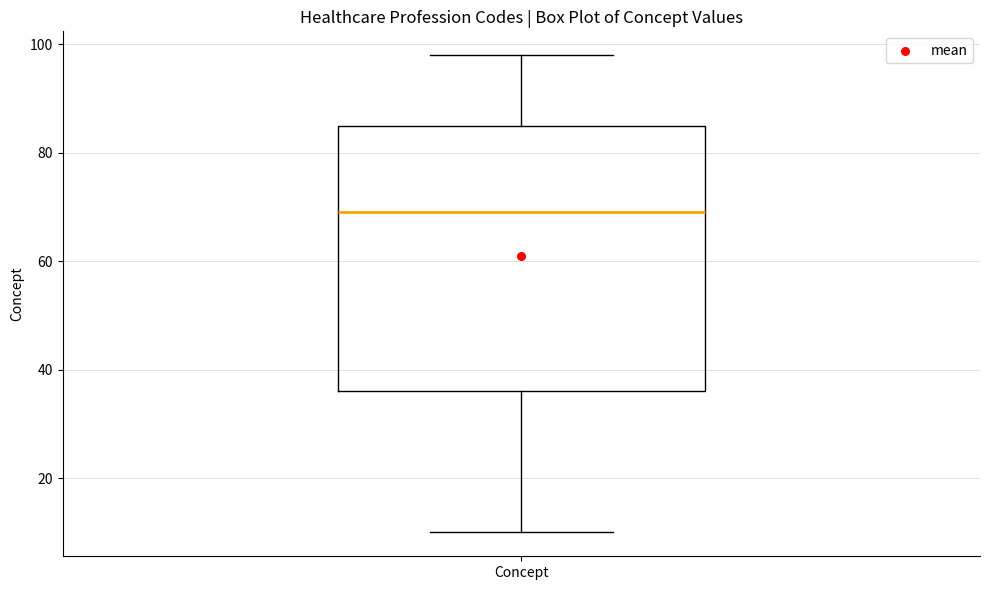

Transcribe this box plot: give where the median line is, the range the box spans, and where the two whiskers end, as read against the y-axis. The values are not printed on the chart, so give them approximately, as read against the axis.

median 70, box 36 to 86, whiskers 10 to 98